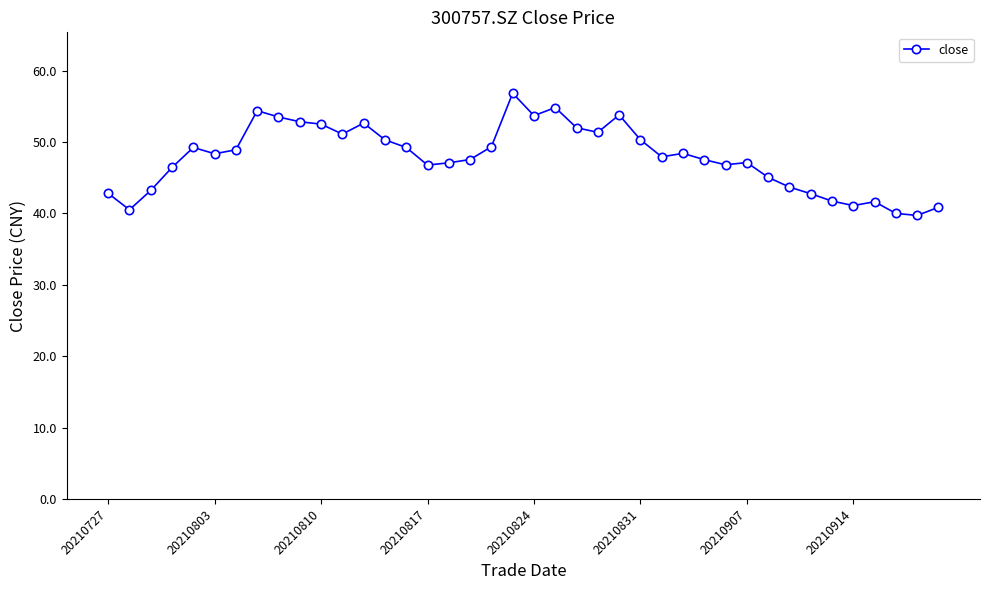

What is the value of the 7th point from the left?

48.9